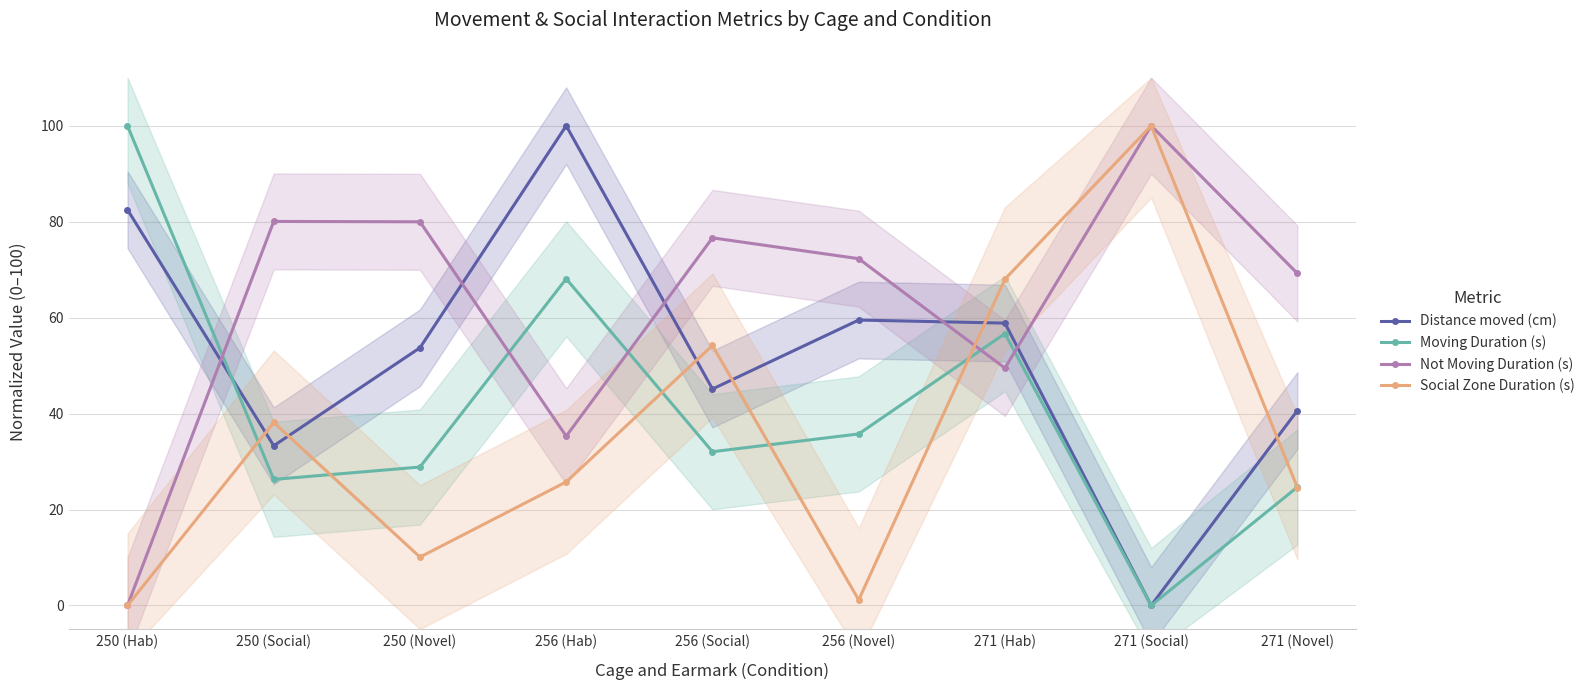

How many interior local valleys does the Social Zone Duration (s) series have?

2